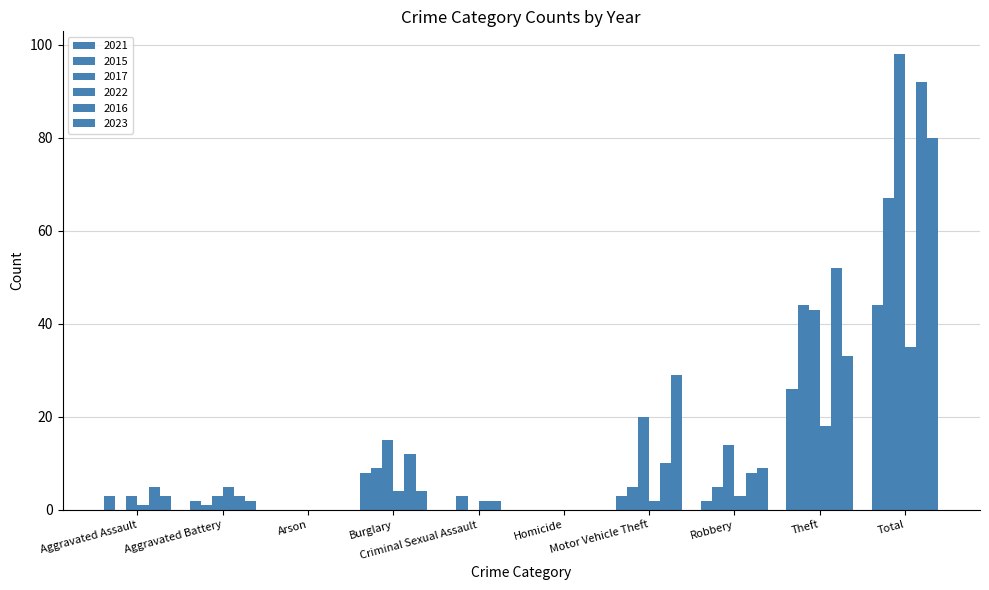

How many groups of bars are there?

10